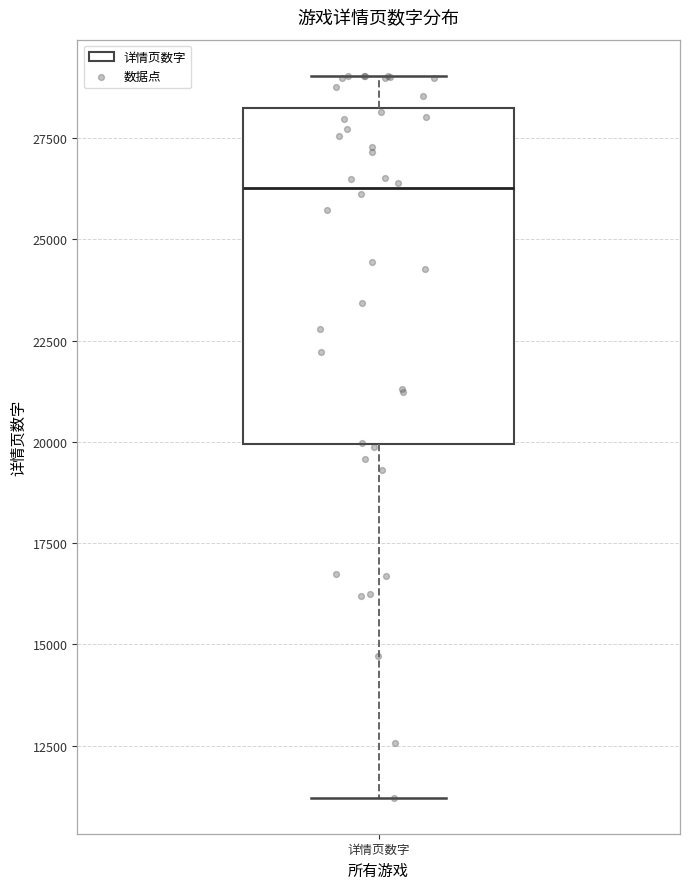

Transcribe this box plot: give where the median line is, the range the box spans, and where the two whiskers end, as read against the y-axis. The values are not printed on the chart, so give them approximately, as read against the axis.

median 26500, box 20000 to 28000, whiskers 11000 to 29000